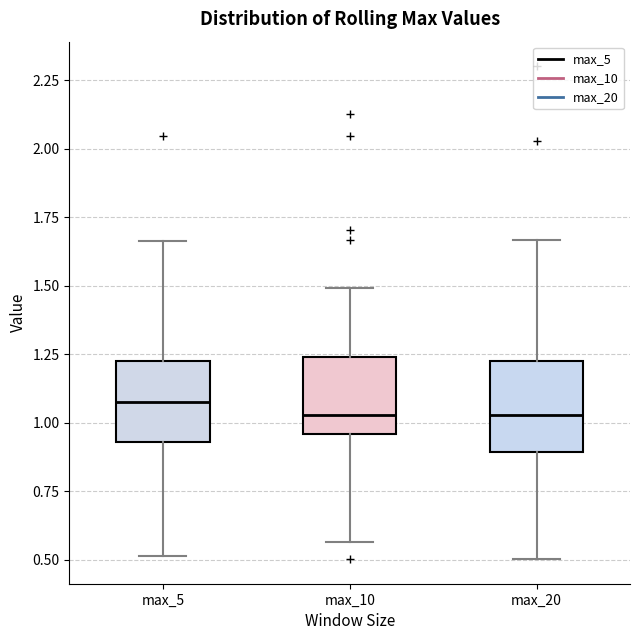

Where does the median line of the box for max_5 sit on the y-axis? The values are not printed on the chart, so give them approximately, as read against the axis.

1.05